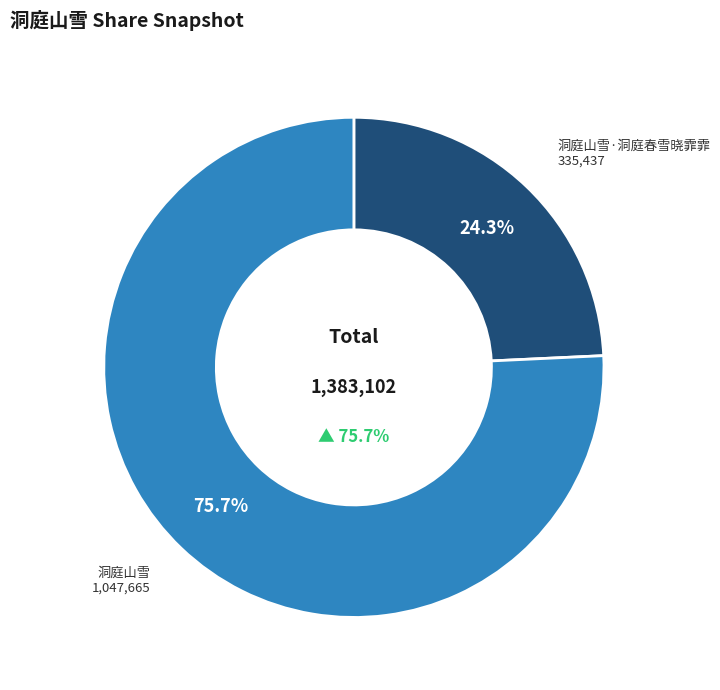

Which slice is the smallest?

洞庭山雪·洞庭春雪晓霏霏